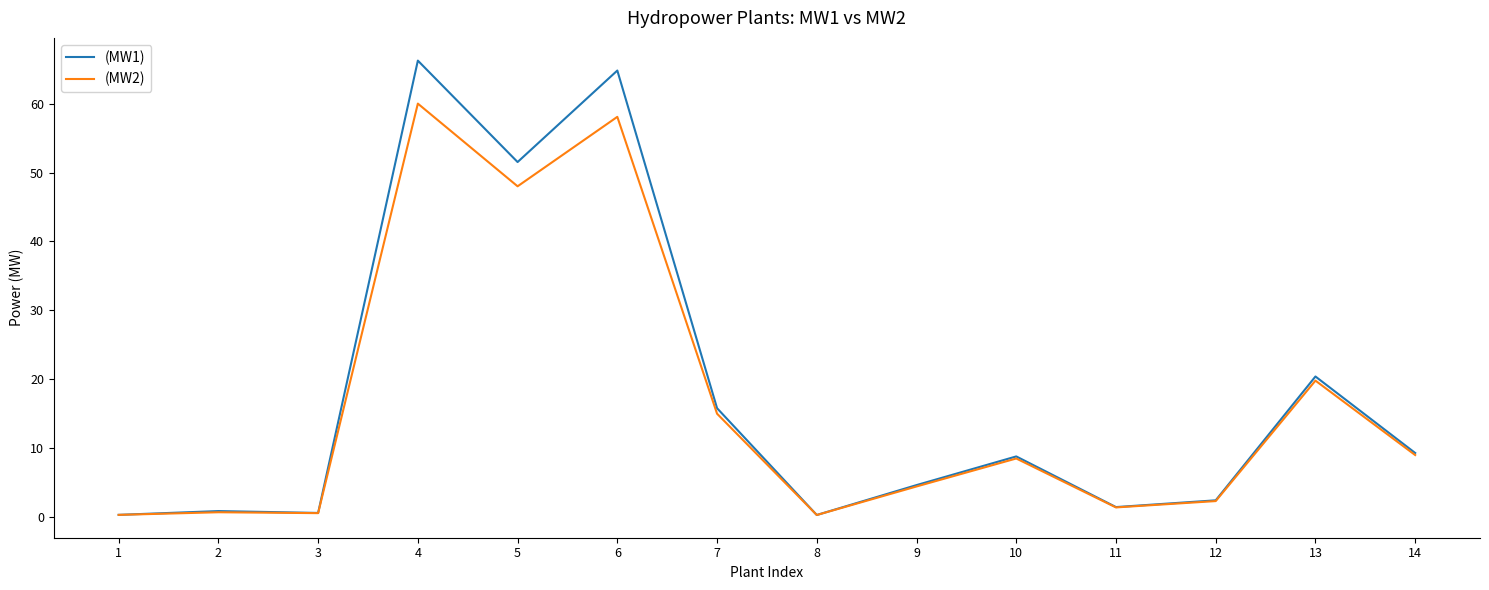

What are all the series names shown in the legend?

(MW1), (MW2)